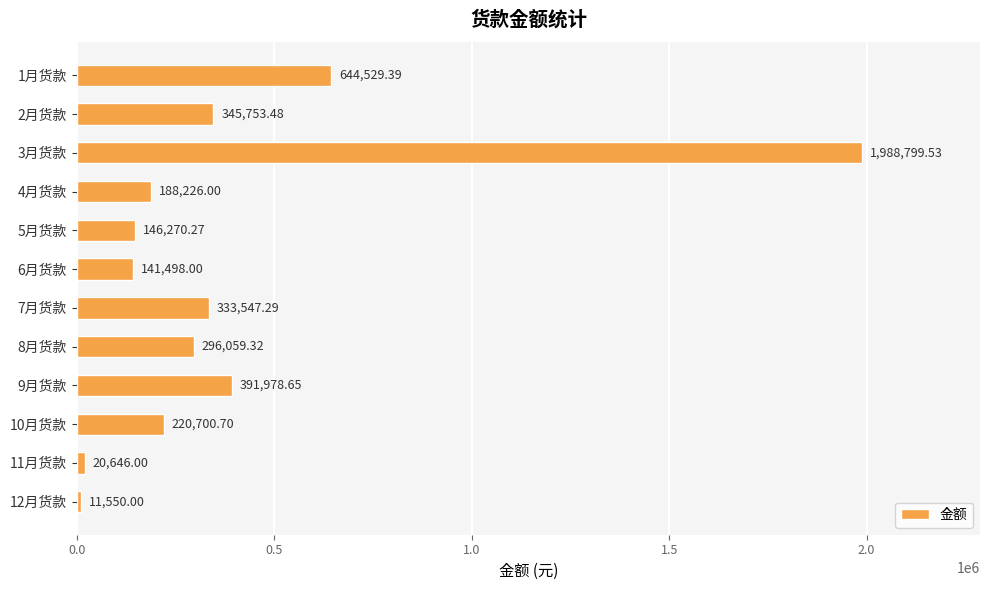

What is the change in value from 1月货款 to 6月货款?

-503031.4